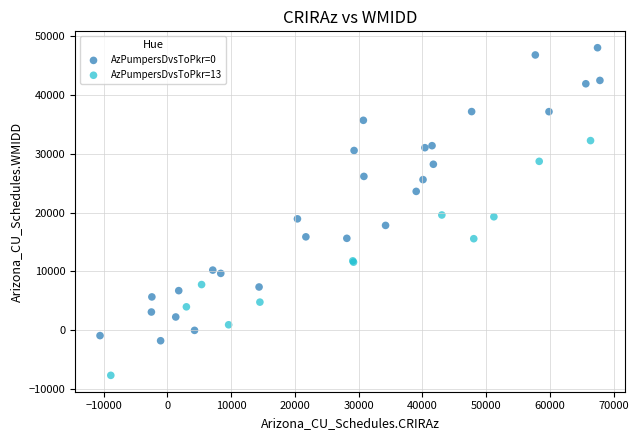

Which series contains the highest Y value?

AzPumpersDvsToPkr=0